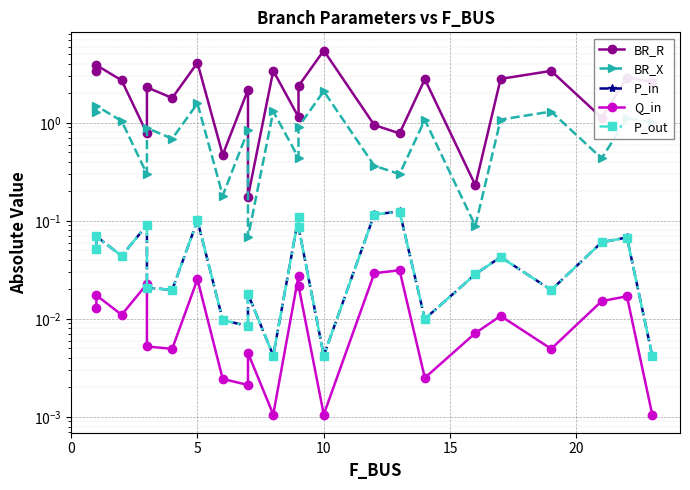

In BR_R, how many points are higher than both neighbors (excluding endpoints)?

9